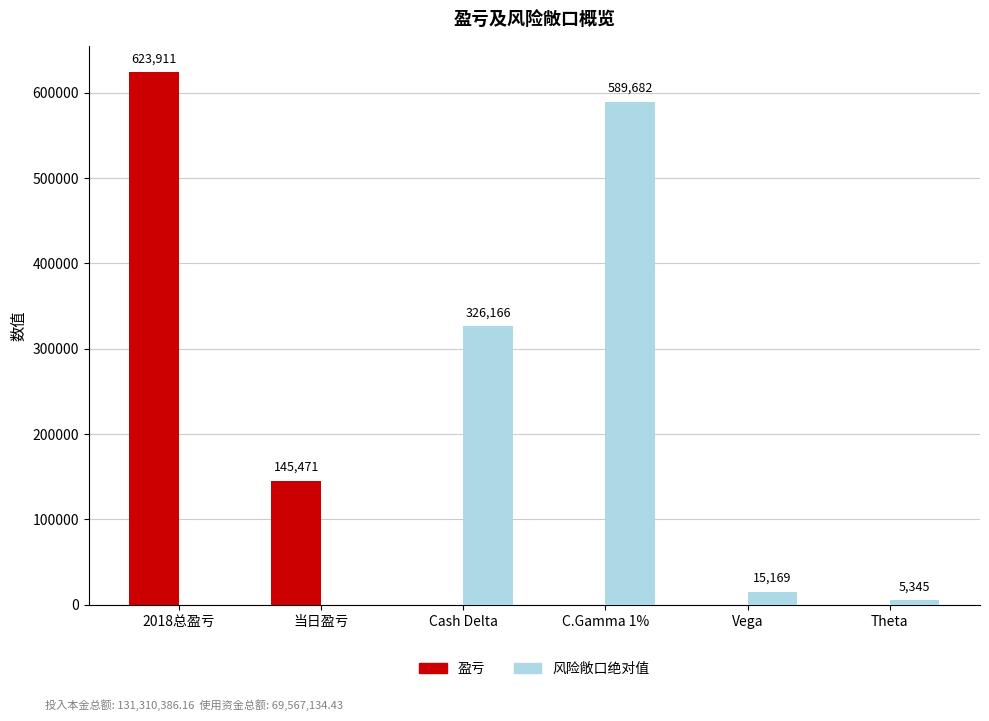

Are the bars grouped side by side (vs. stacked)?

Yes